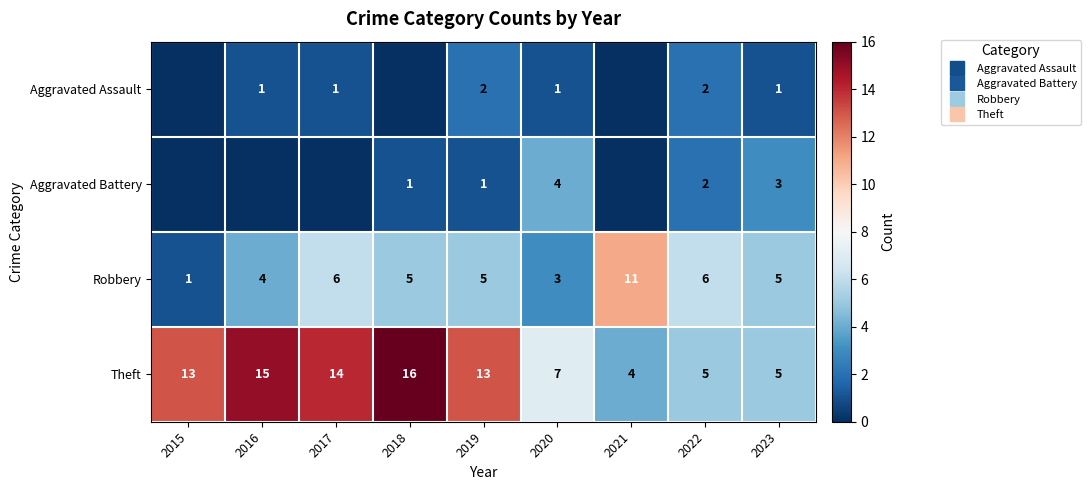

What is the difference between the maximum and minimum values in the Robbery series?

10